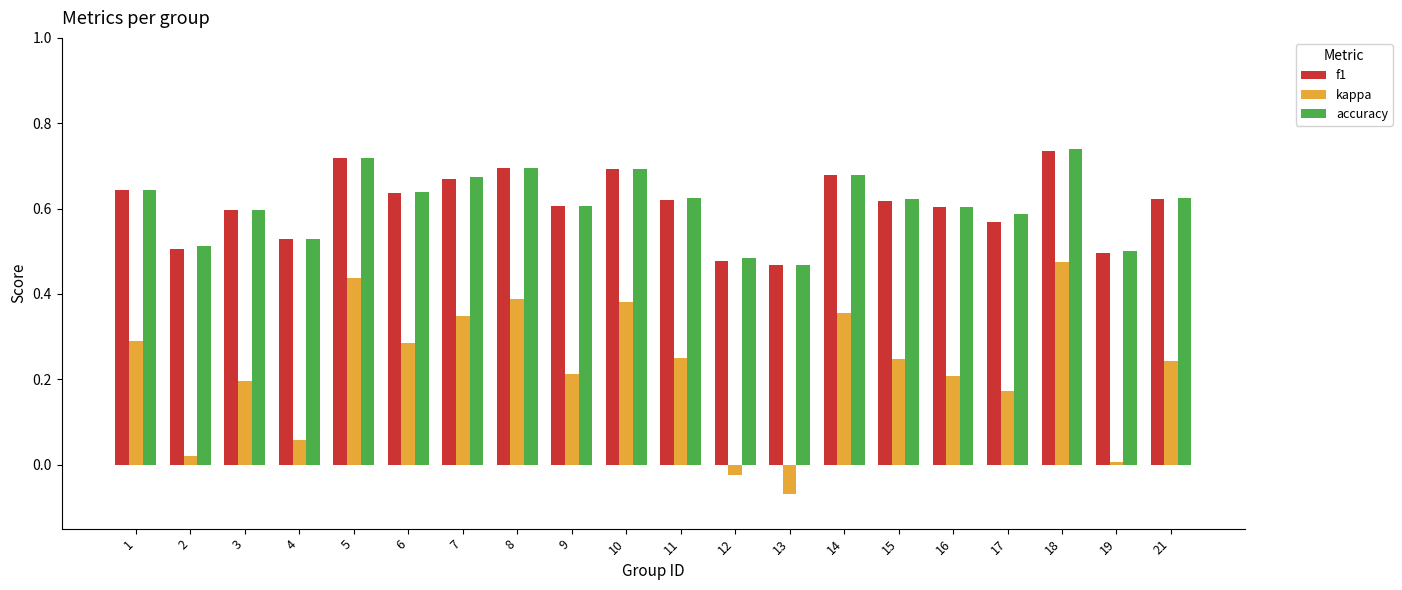

Which category has the lowest value across all series?

13